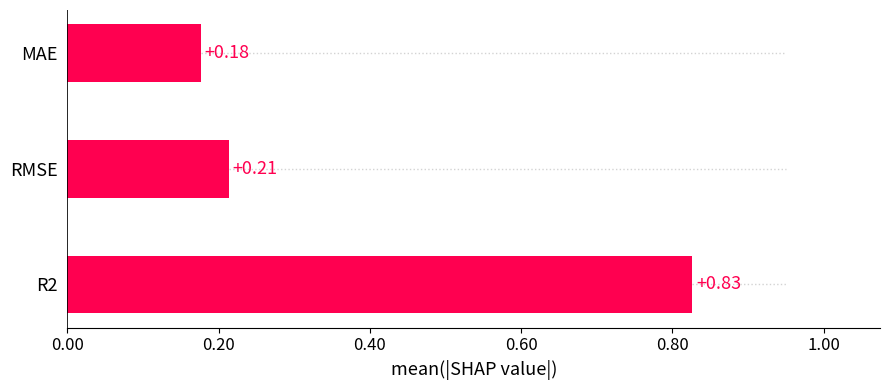

What is the change in value from R2 to RMSE?

-0.6